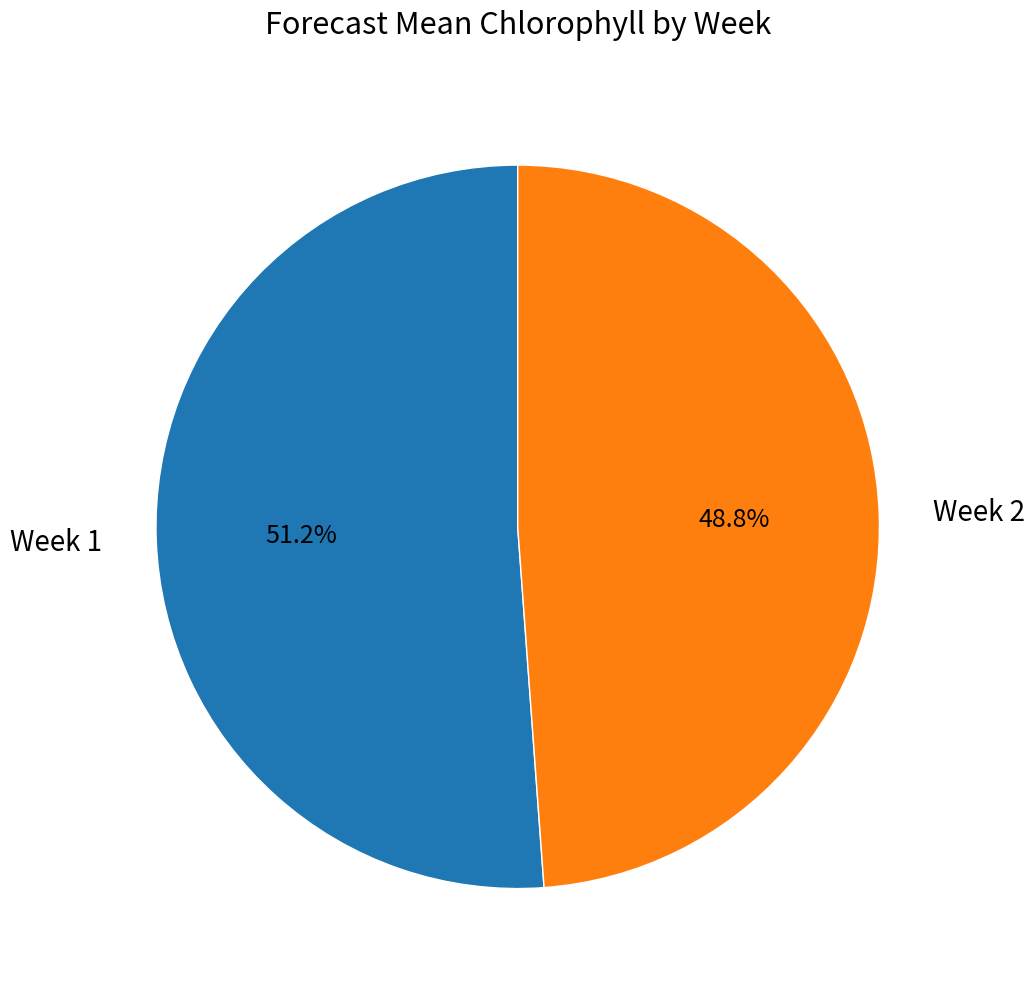

How many segments does this pie chart have?

2